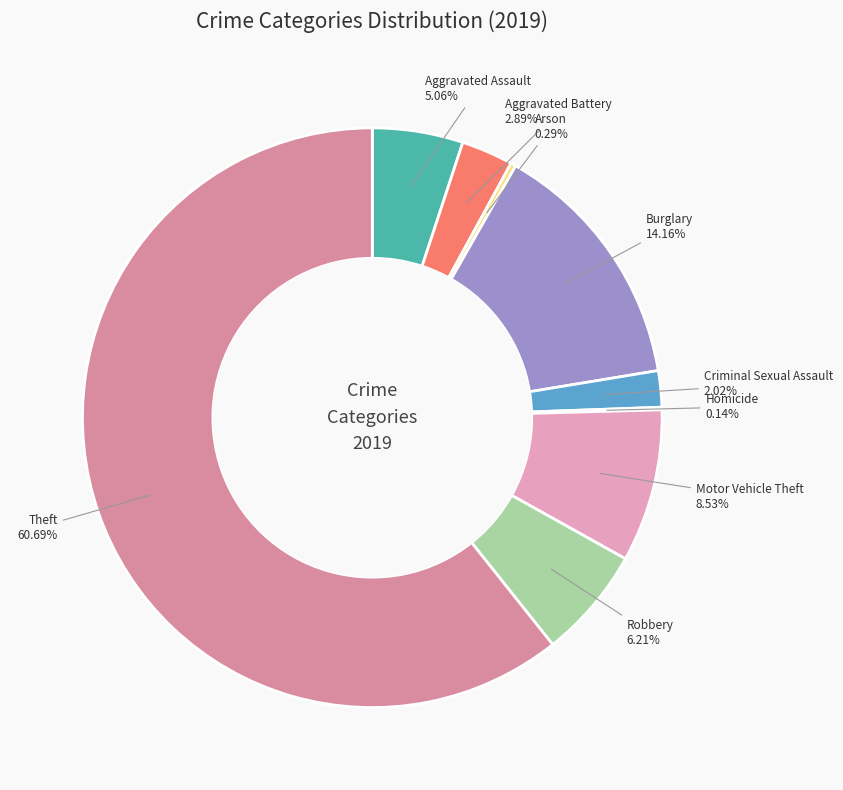

To the nearest percent, what is the combined percentage of Criminal Sexual Assault and Burglary?

16%